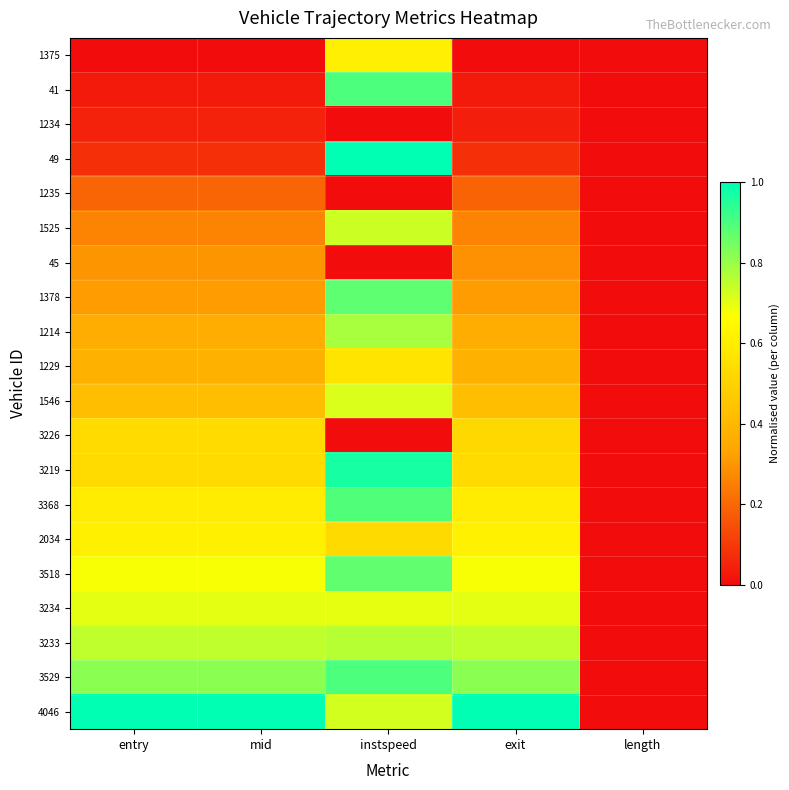

What is the total value across all series at mid?

8.6